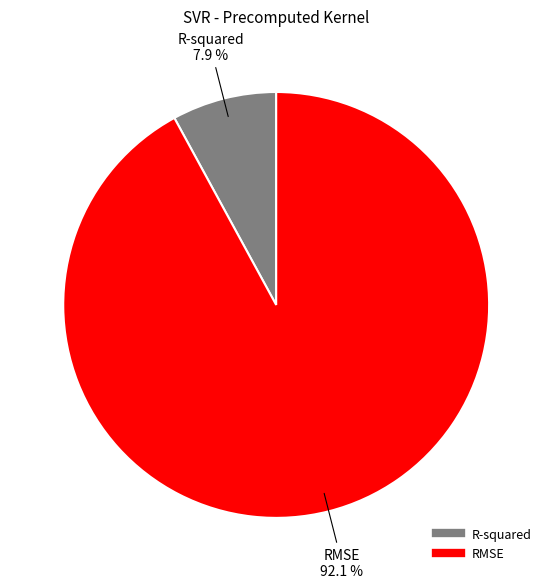

Which category has the smallest portion of the pie?

R-squared